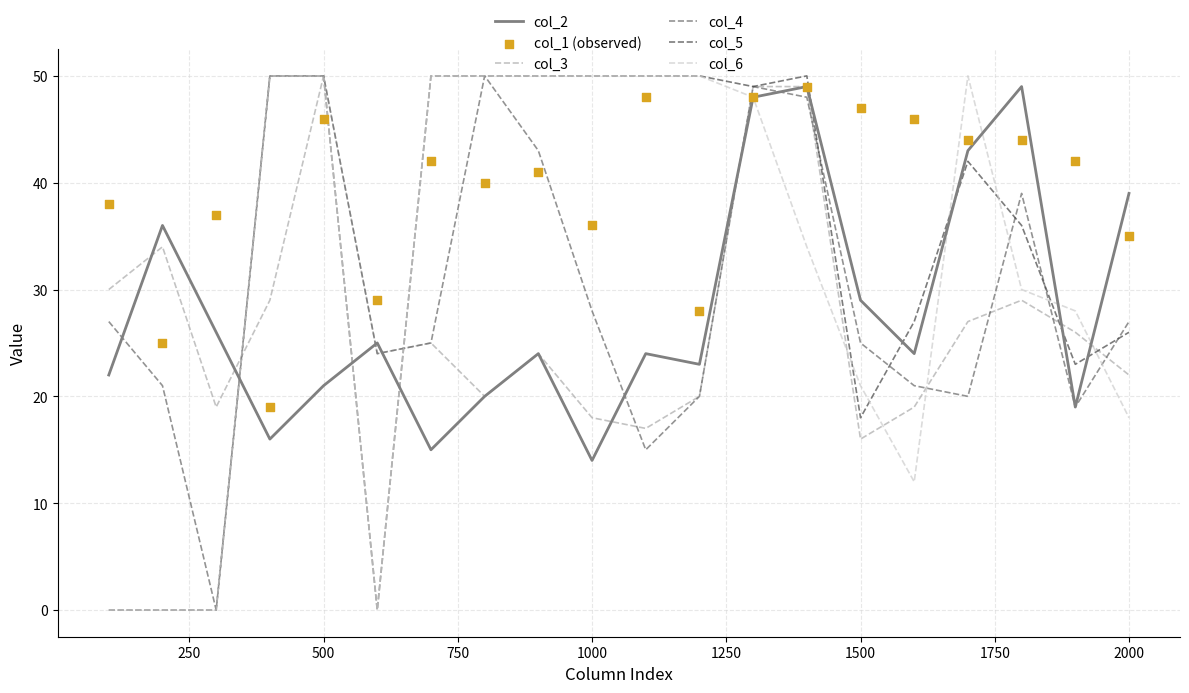

Is the value of col_4 at 1500 greater than the value of col_6 at 1000?

No